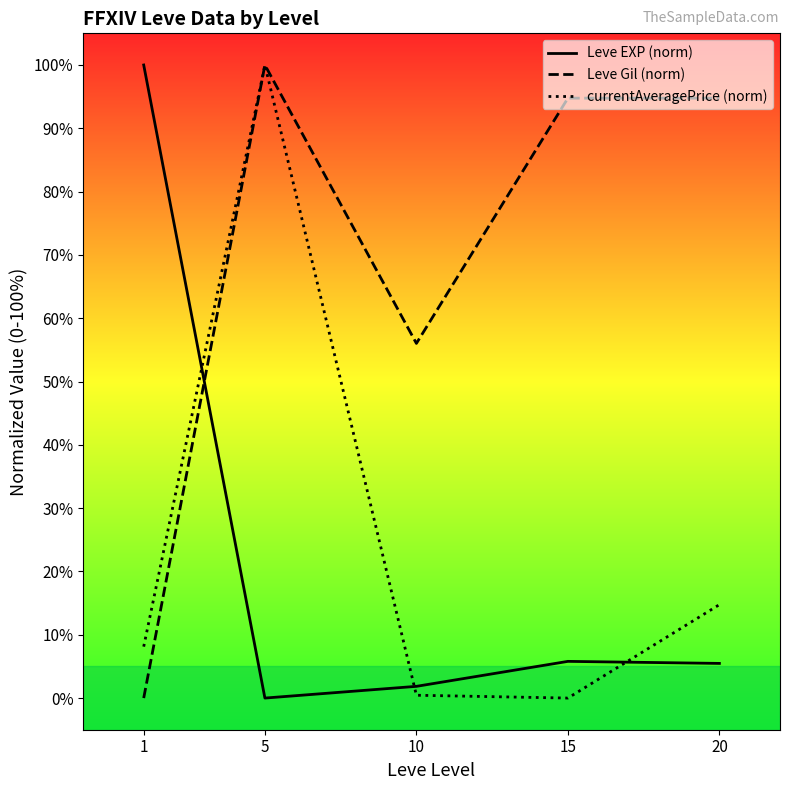

What is the spread (max minus min) of values at 5?

100.0